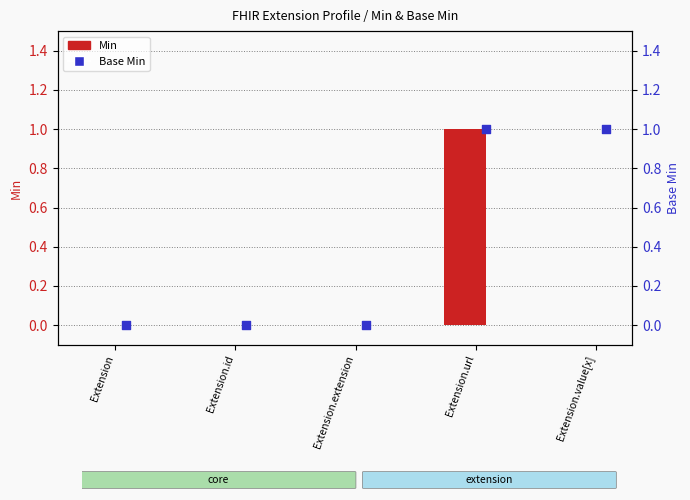

What are all the series names shown in the legend?

Min, Base Min